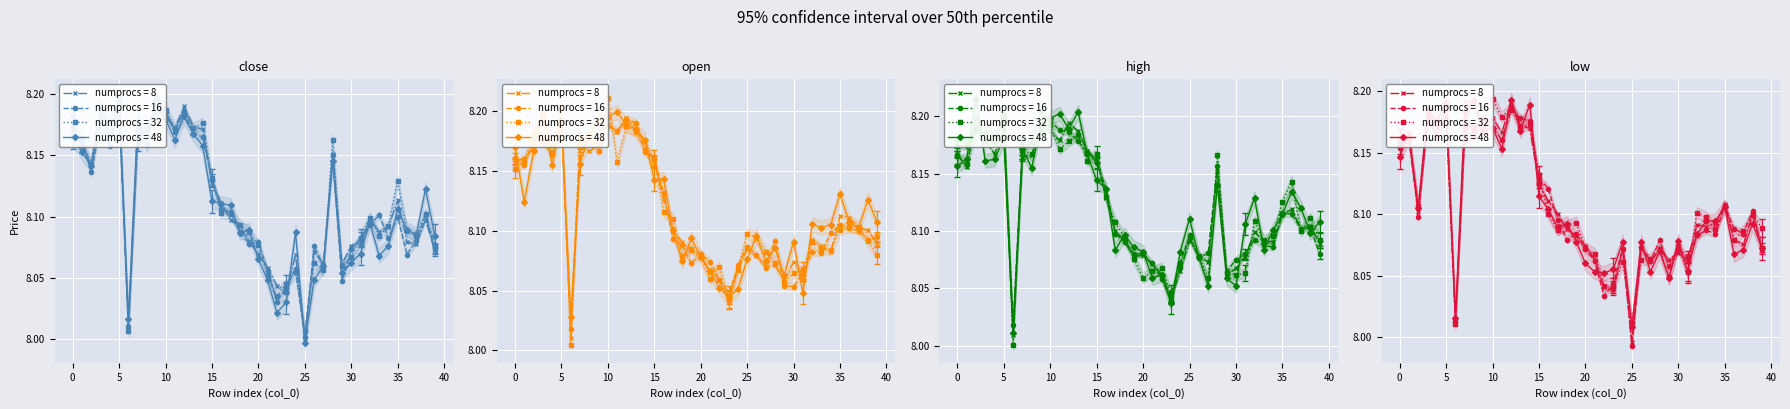

Where do high and low first cross each other?

0 and 1